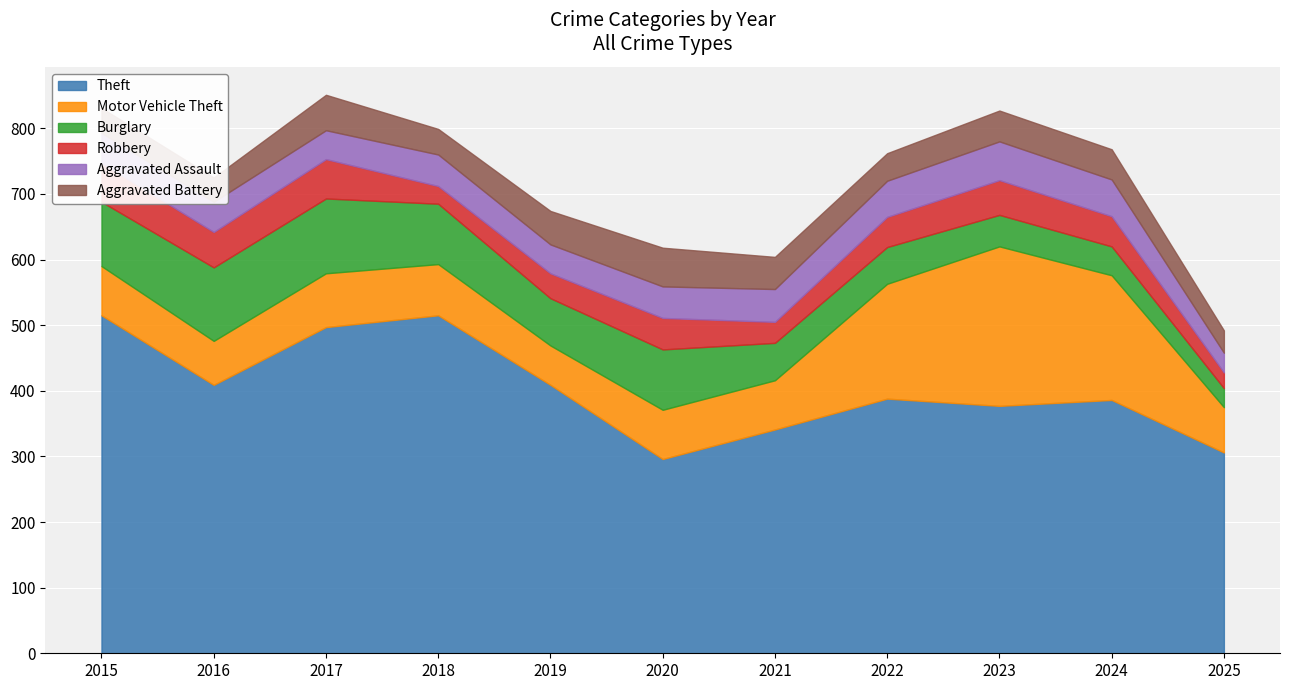

At how many categories does at least one series exceed 235?

11